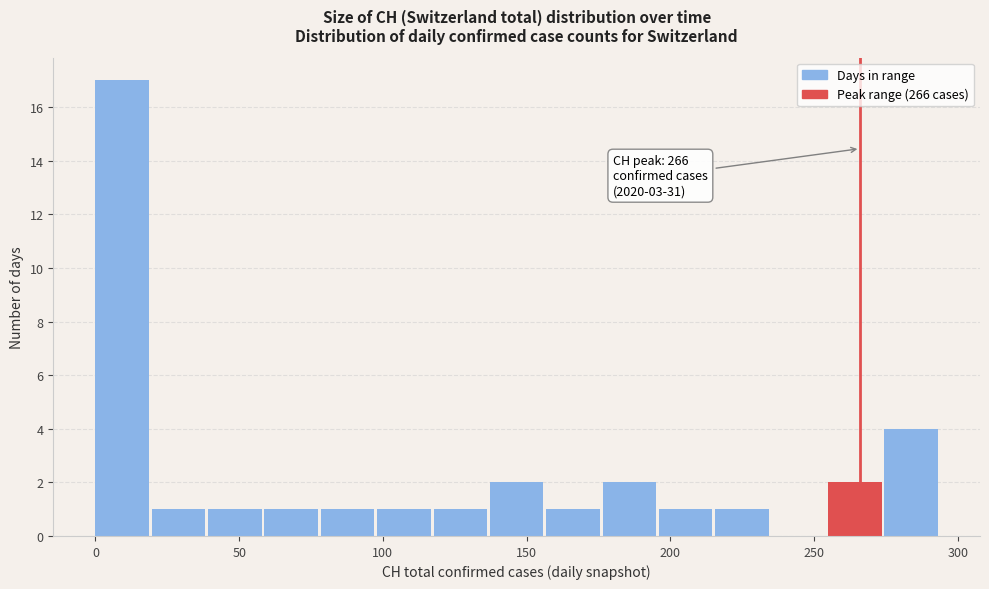

Around what value on the x-axis is the tallest bar? Give the approximate position of its centre, as read against the axis.

10